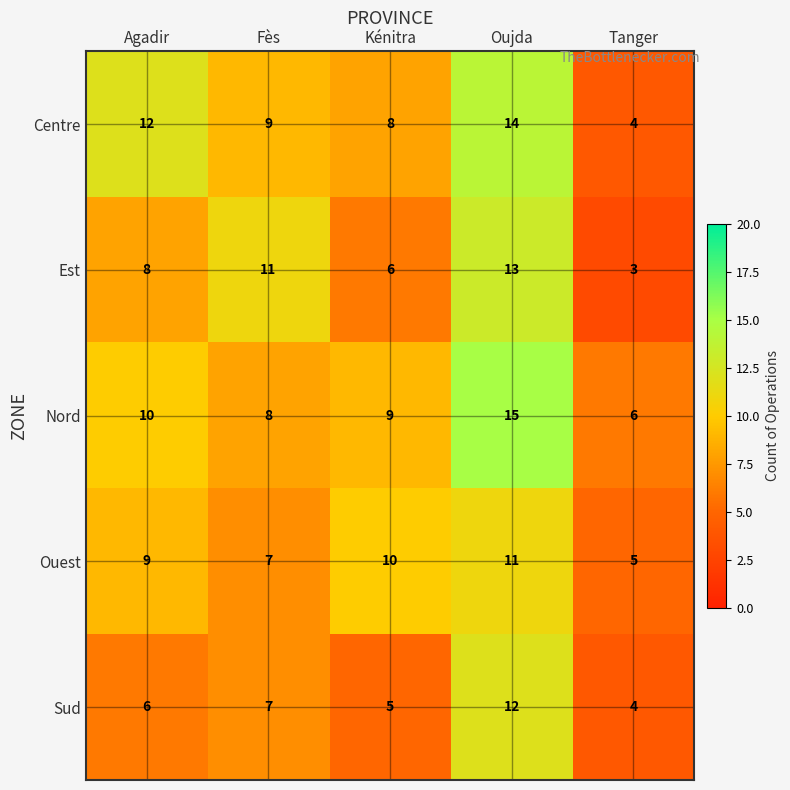

How many series are shown in this chart?

5